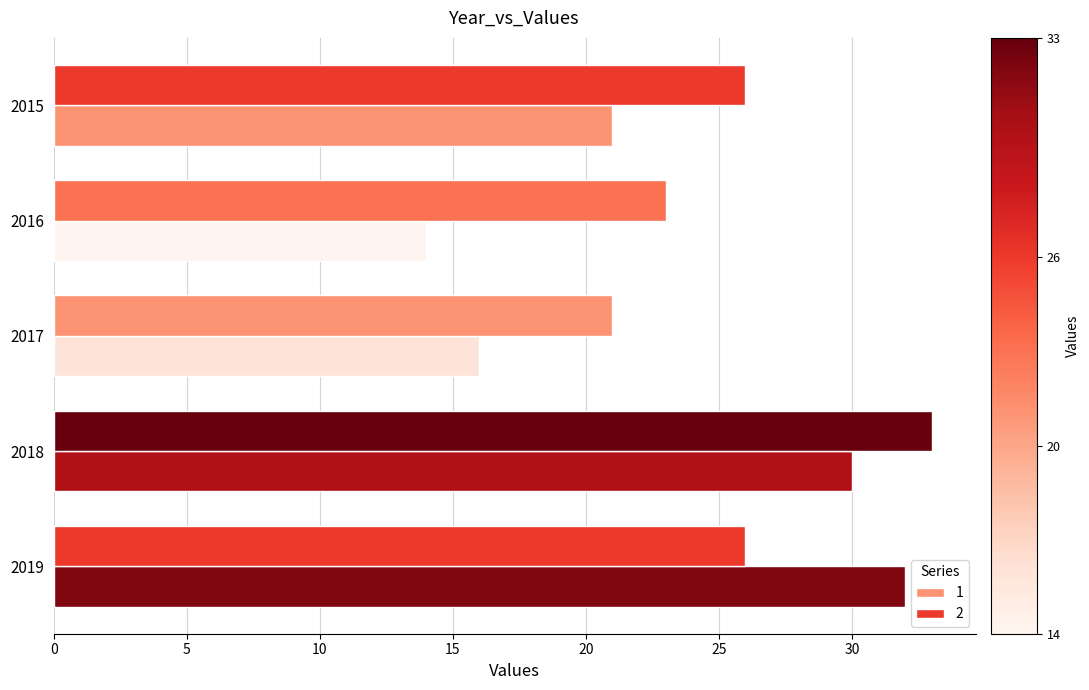

Reading right to left, list all the values displayed in this chart.

1: 32	30	16	14	21
2: 26	33	21	23	26